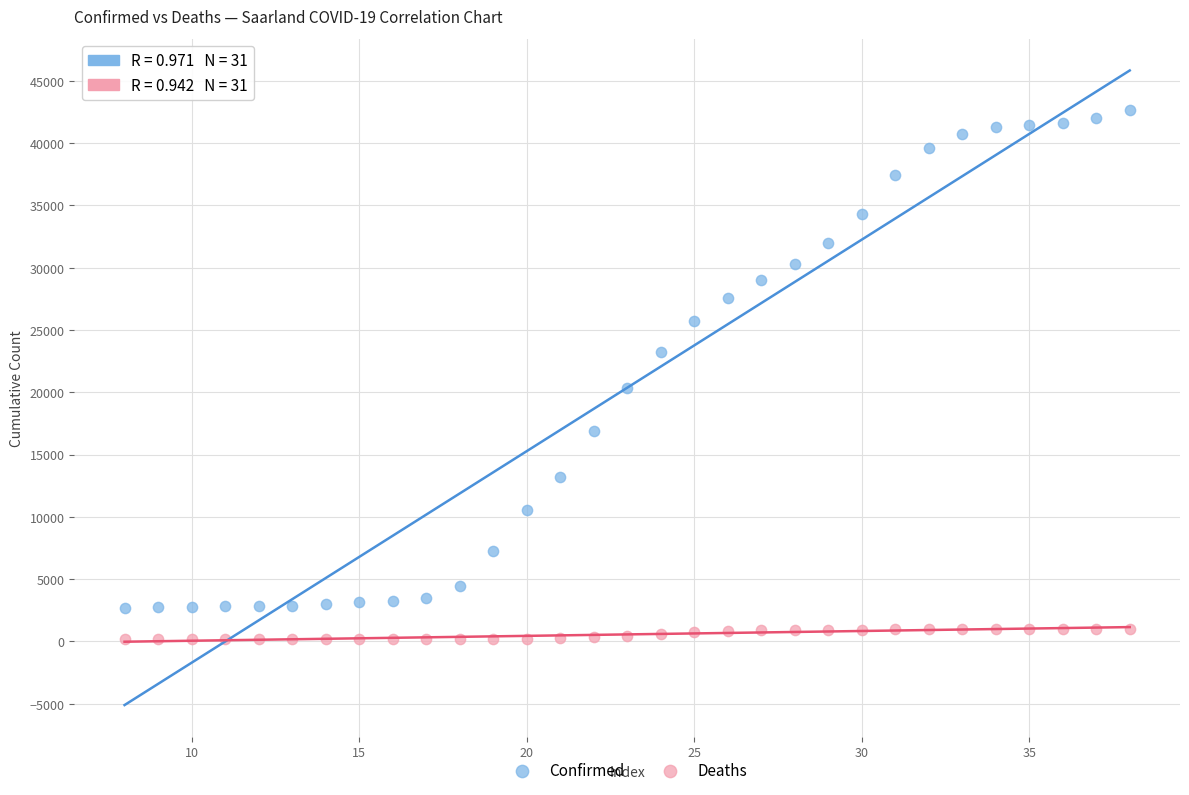

What are all the series names shown in the legend?

Confirmed, Deaths